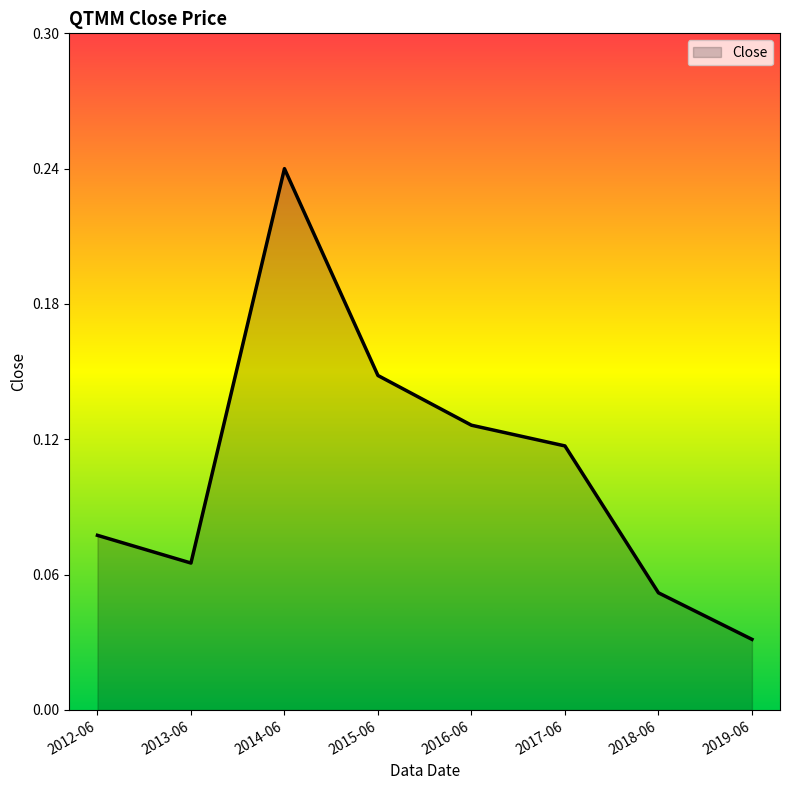

Does the chart have visible grid lines?

No